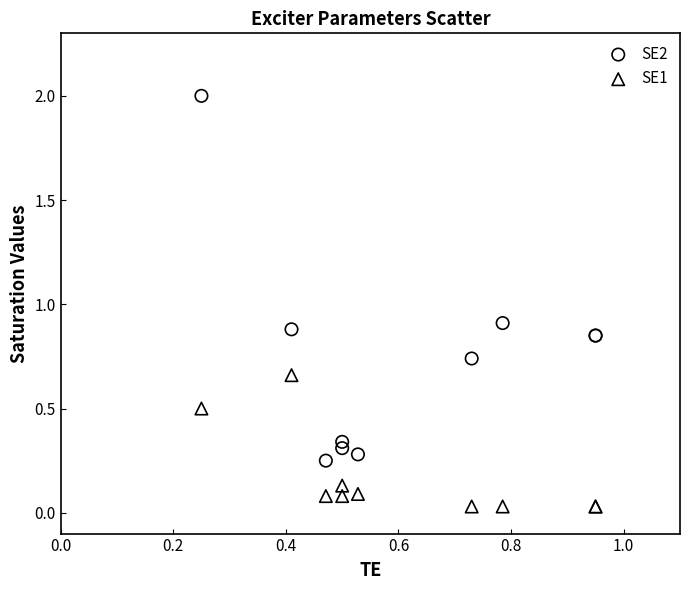

What are all the series names shown in the legend?

SE2, SE1